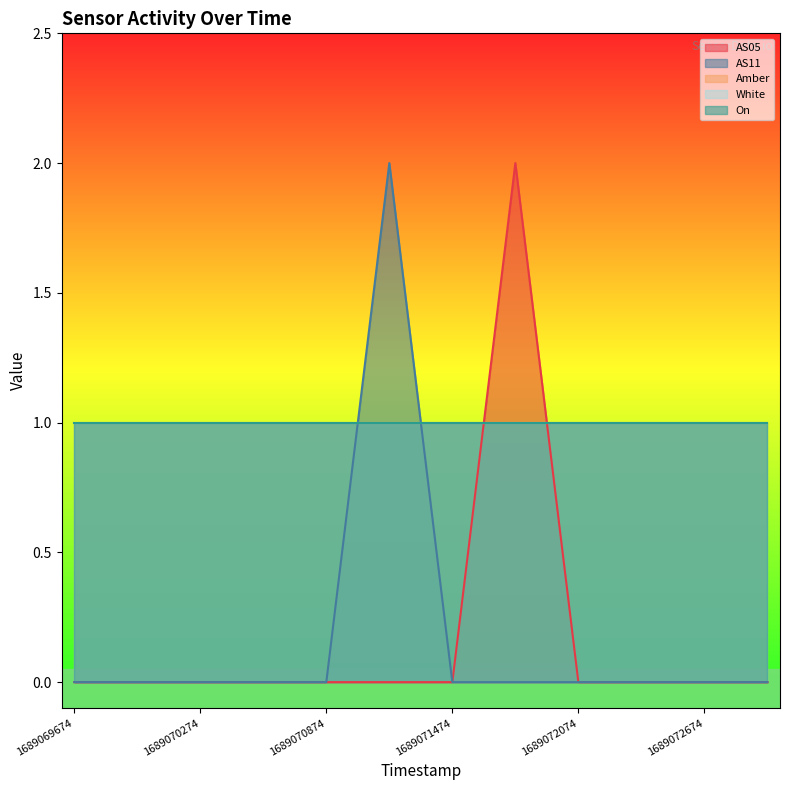

Which has a higher value, 1689072974 or 1689069974?

1689072974